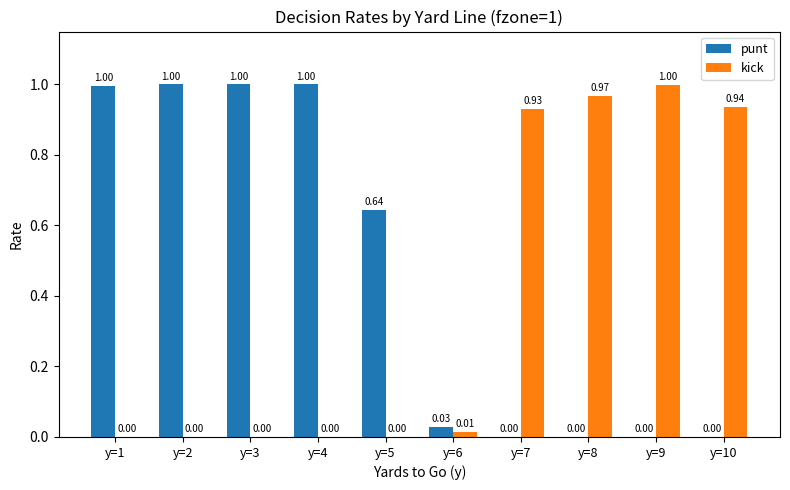

Which series changed the most between y=7 and y=10?

kick